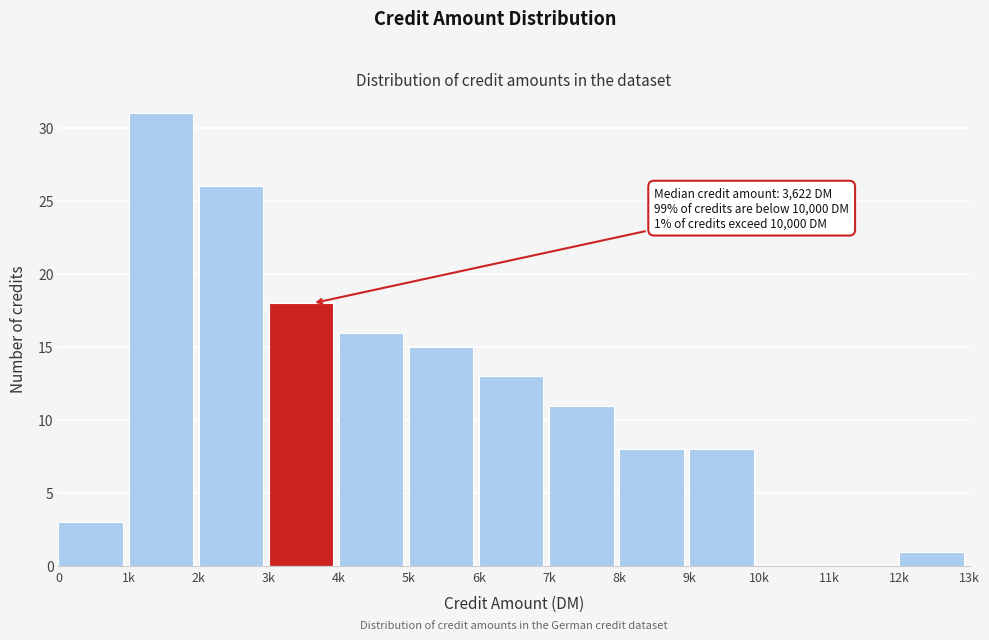

Reading left to right, what are all the values shown in this chart?

0=3	1k=31	2k=26	3k=18	4k=16	5k=15	6k=13	7k=11	8k=8	9k=8	10k=0	11k=0	12k=1